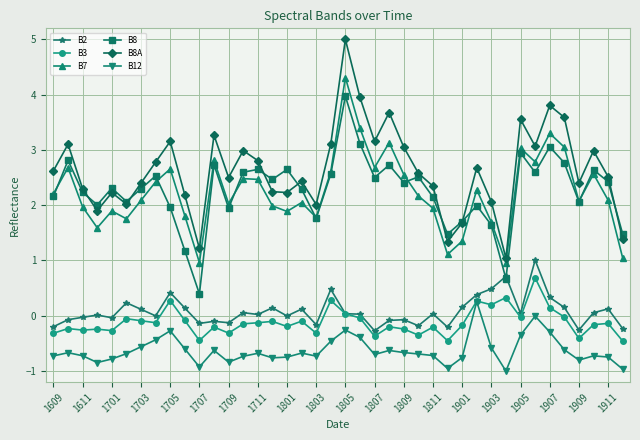

Which series has the largest total across all categories?

B8A